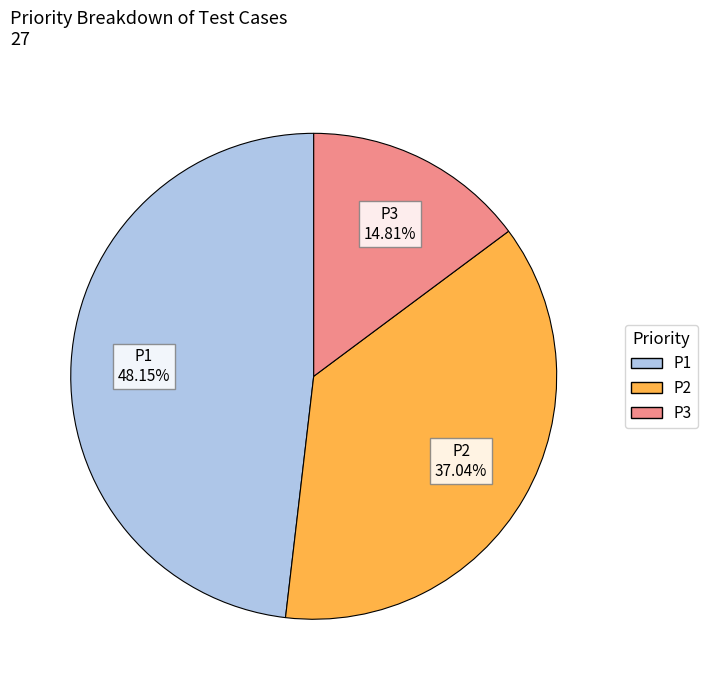

Count the number of slices in the pie.

3